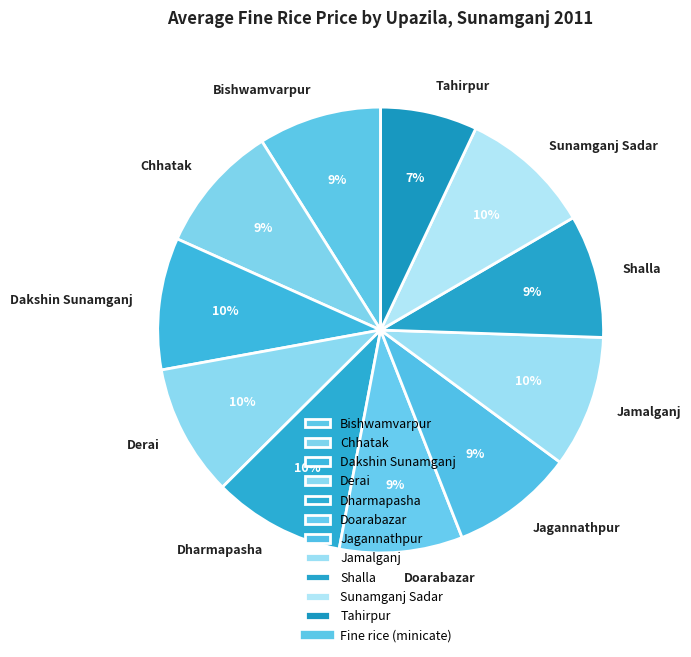

How many segments does this pie chart have?

11